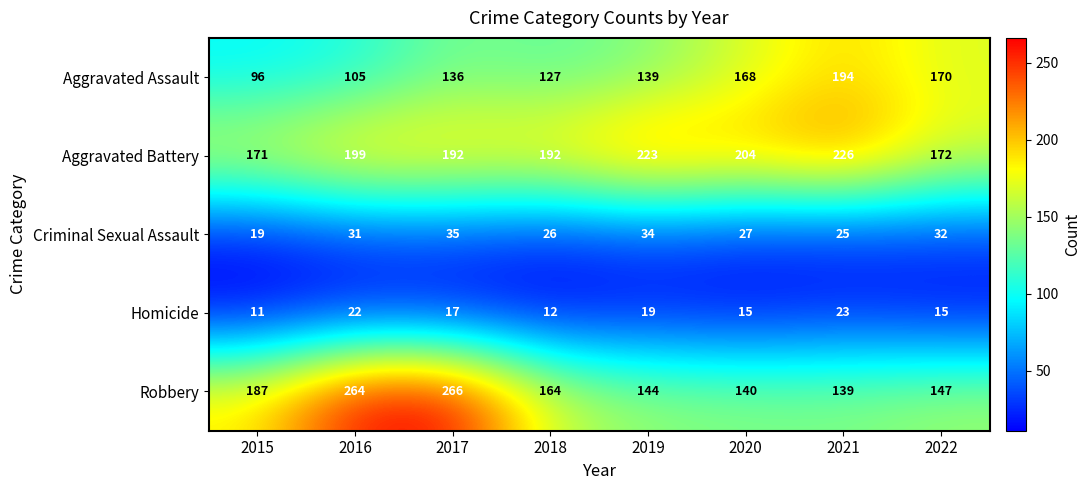

Is it true that Robbery equals 140 at 2020?

True